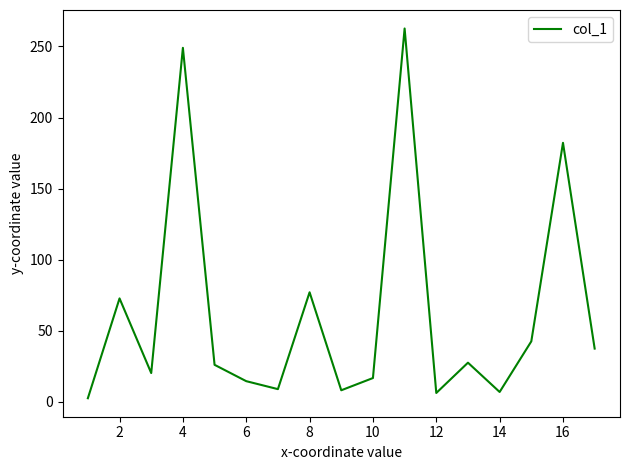

What is the greatest value displayed?

262.6